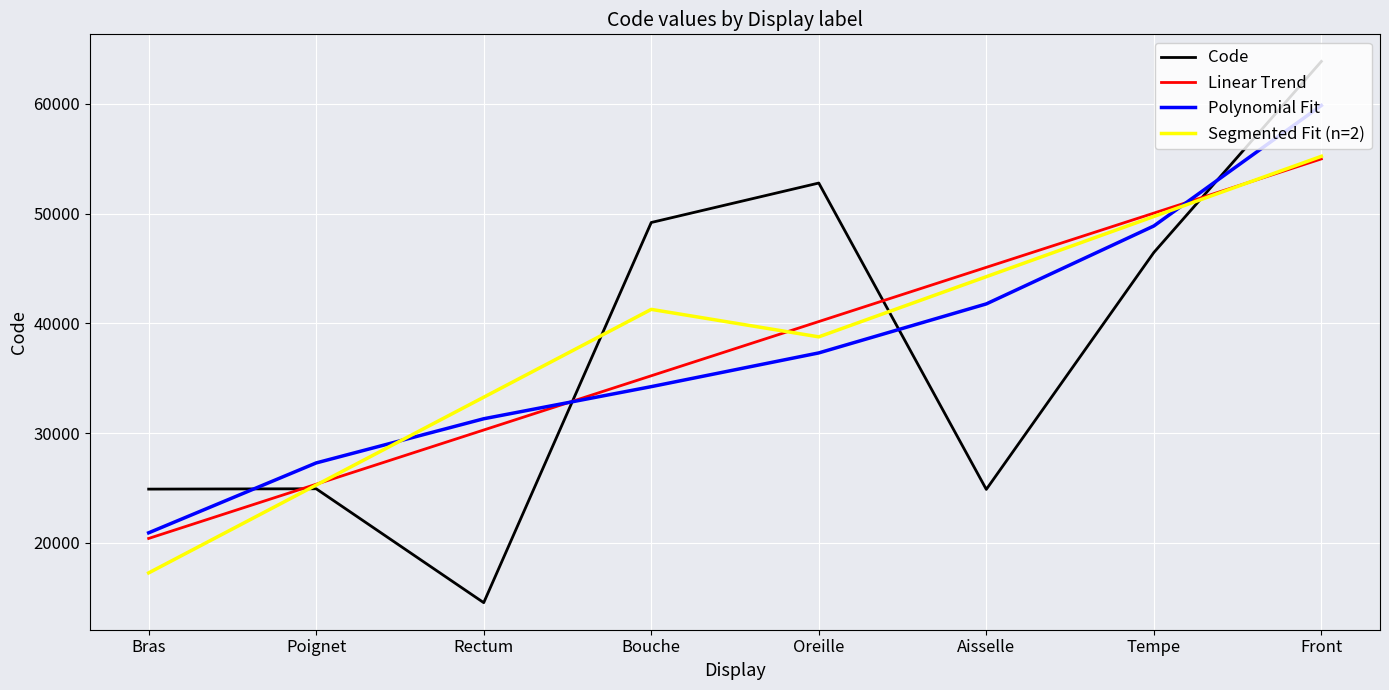

After their last crossing, which series has the higher values: Linear Trend or Code?

Code